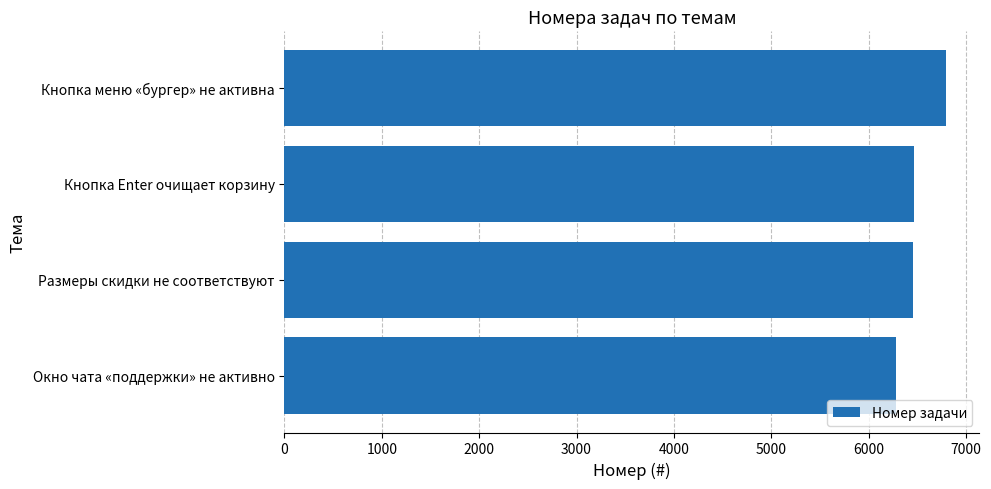

What is the sum of the values at Кнопка Enter очищает корзину and Размеры скидки не соответствуют?

12921